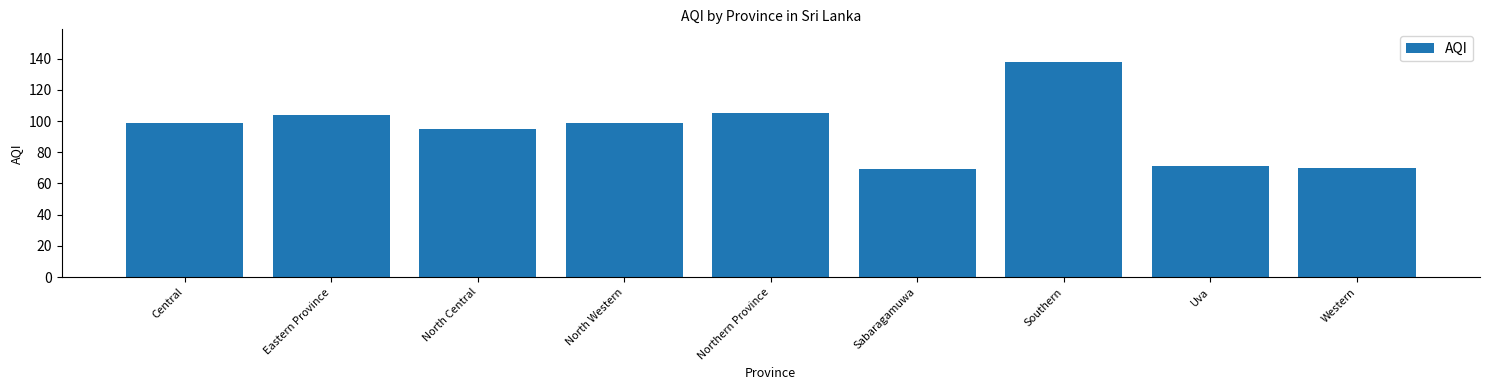

What is the value of the 1st bar from the left?

99